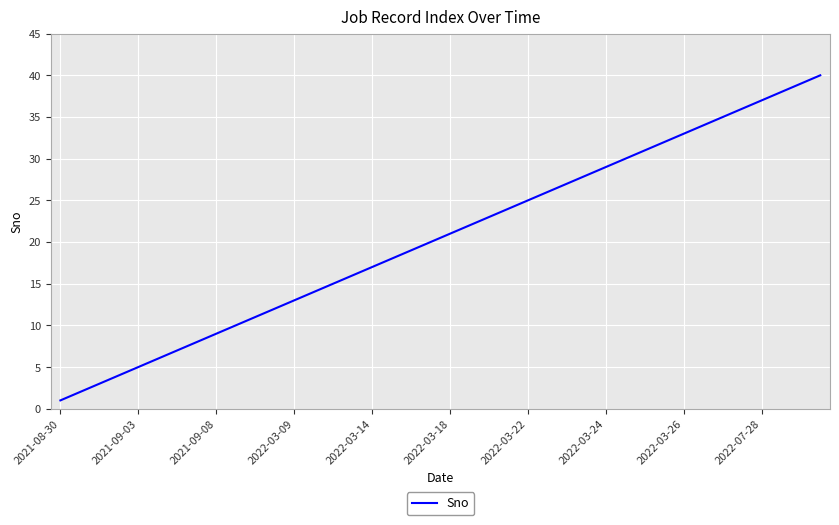

What is the maximum value shown in the chart?

40